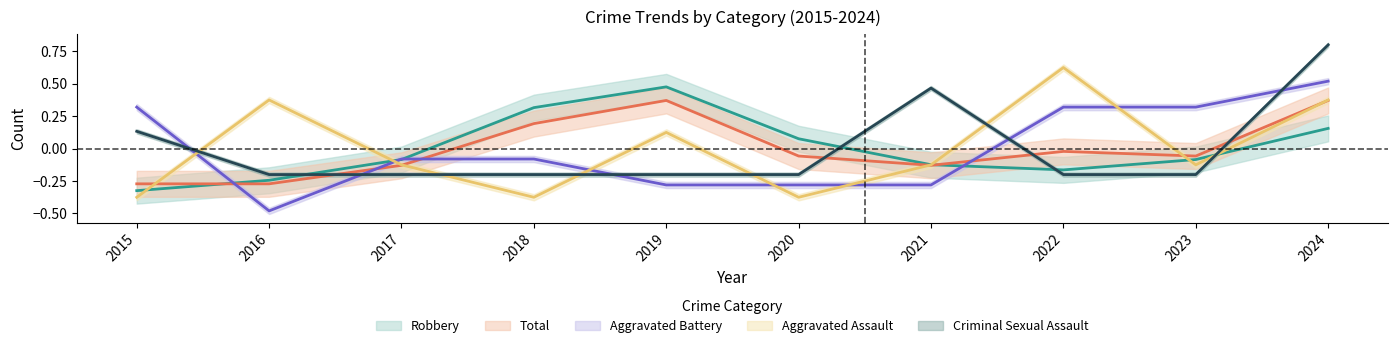

At how many categories does at least one series exceed 0?

9